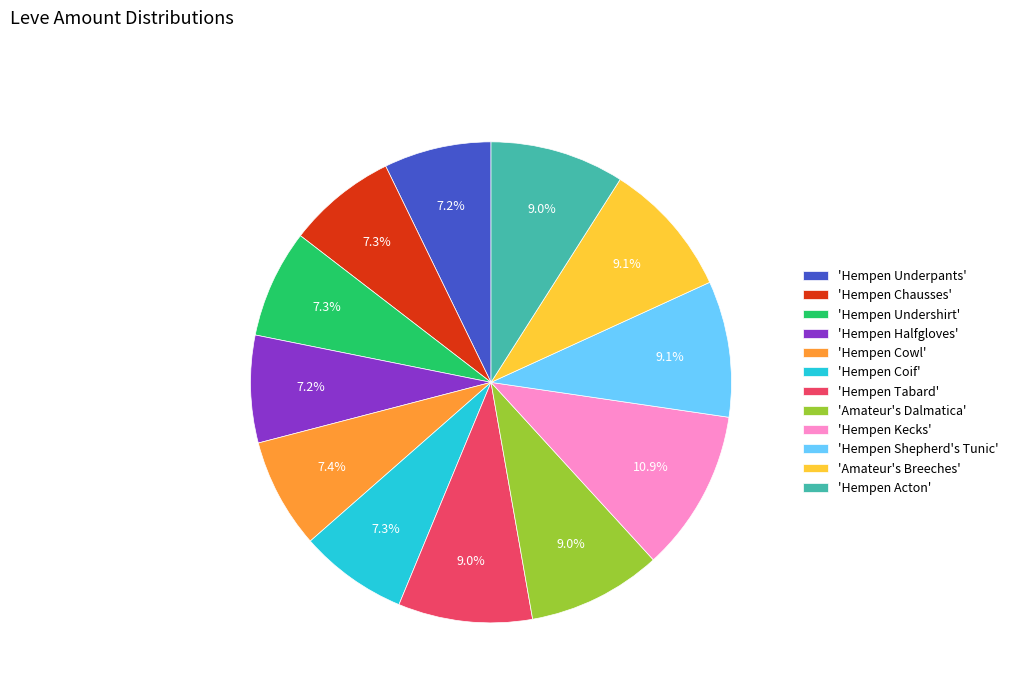

What percentage is NOT represented by 'Hempen Halfgloves'?

92.8%